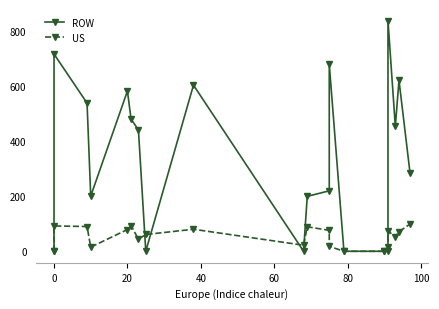

Reading right to left, transcribe all the data shown in this chart.

ROW: 285.3	621.4	453.6	838.4	0.0	0.0	0.0	679.8	219.7	199.5	0.0	603.7	0.0	441.3	479.8	582.2	200.5	538.5	716.6	0.0
US: 99.0	71.0	53.0	74.0	14.0	0.0	0.0	18.0	76.0	89.0	22.0	80.0	61.0	44.0	93.0	79.0	15.0	90.0	92.0	0.0